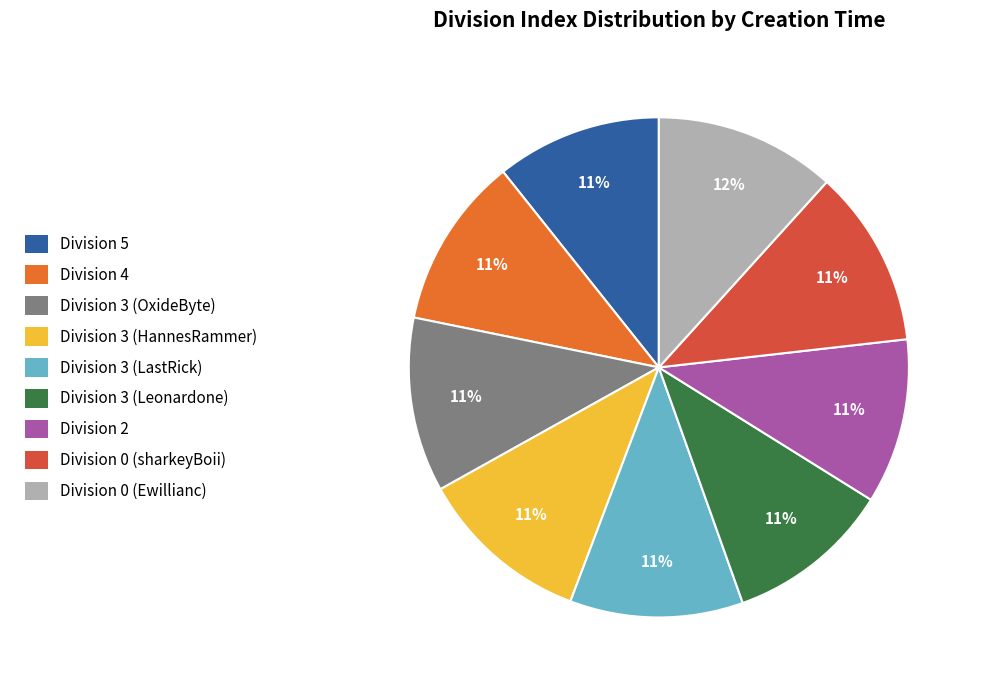

Does any single category account for the majority?

No